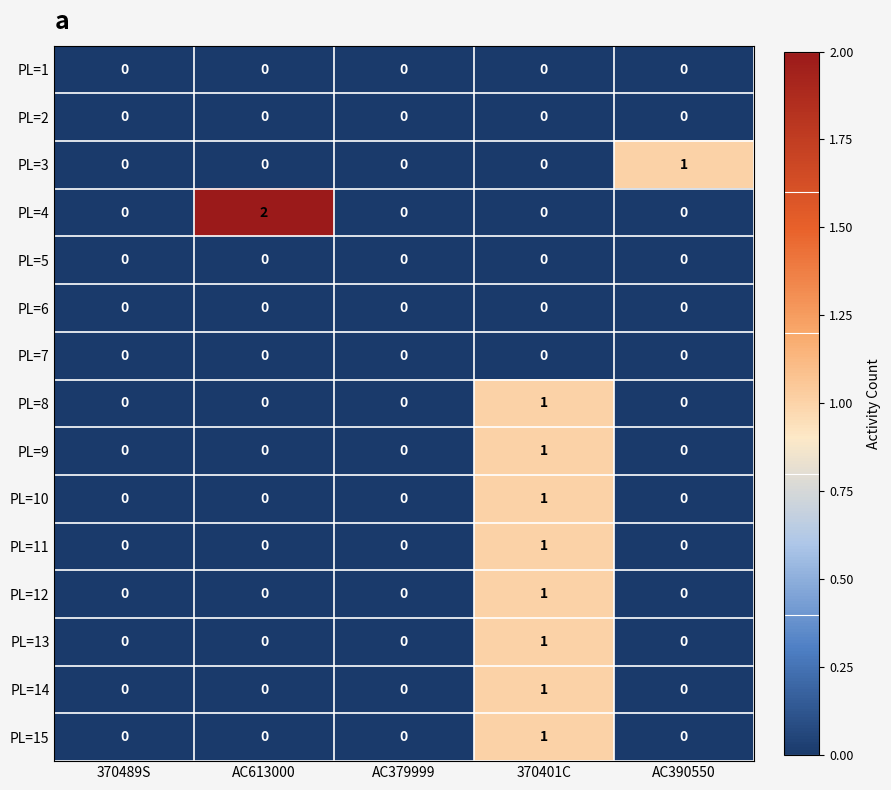

Is the value of PL=15 at 370489S greater than the value of PL=10 at 370401C?

No